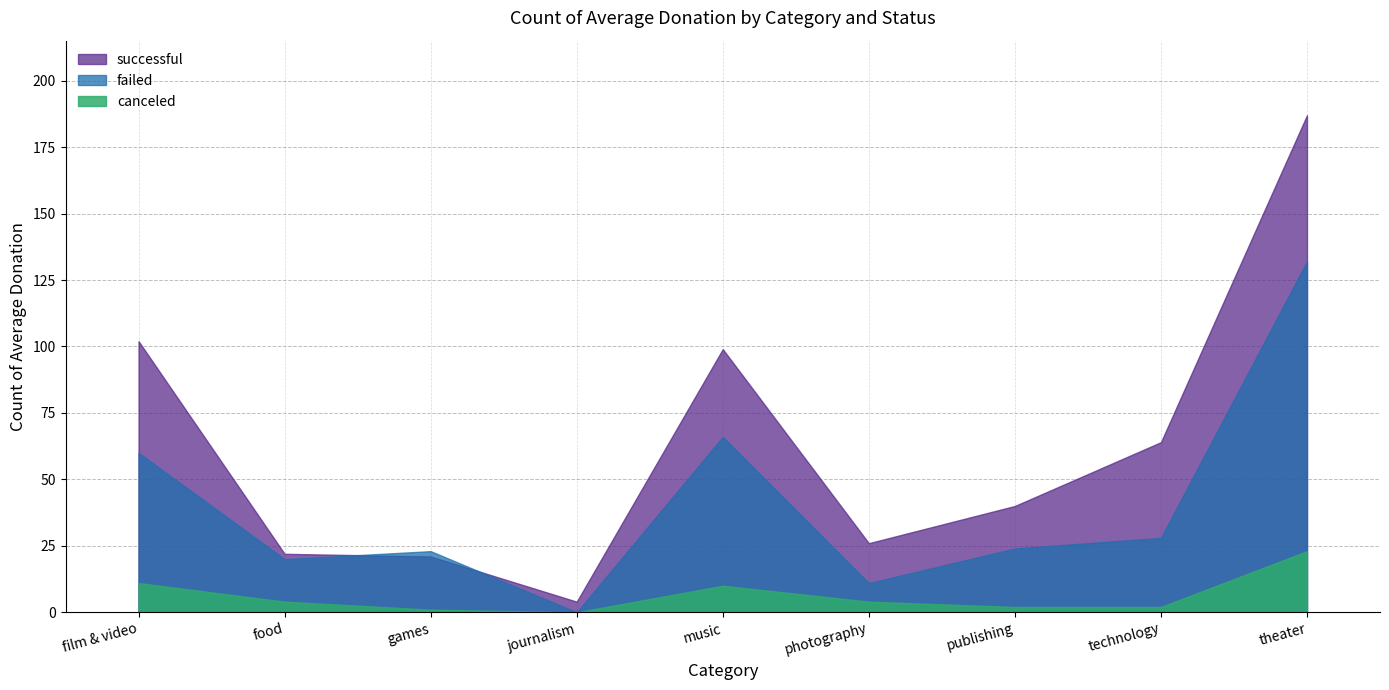

Does the chart have visible grid lines?

Yes